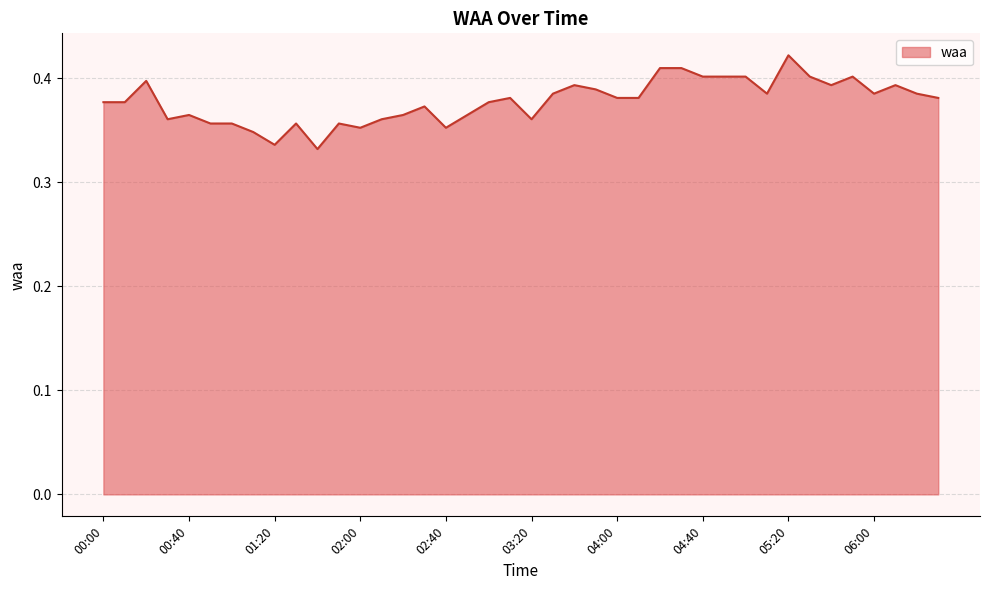

Is this an area chart (filled region under the line)?

Yes